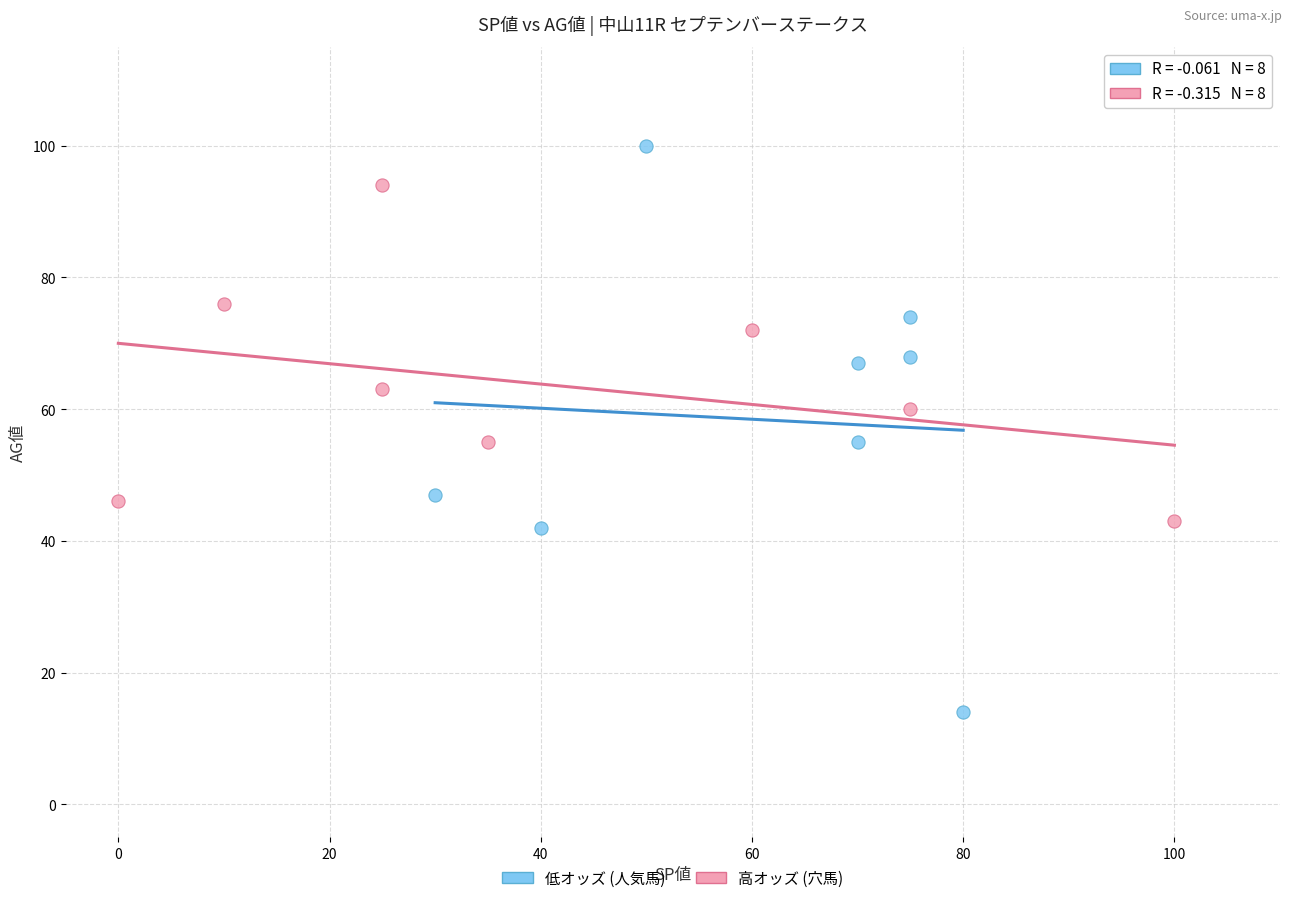

Which series has the largest Y range (max minus min)?

低オッズ (人気馬)